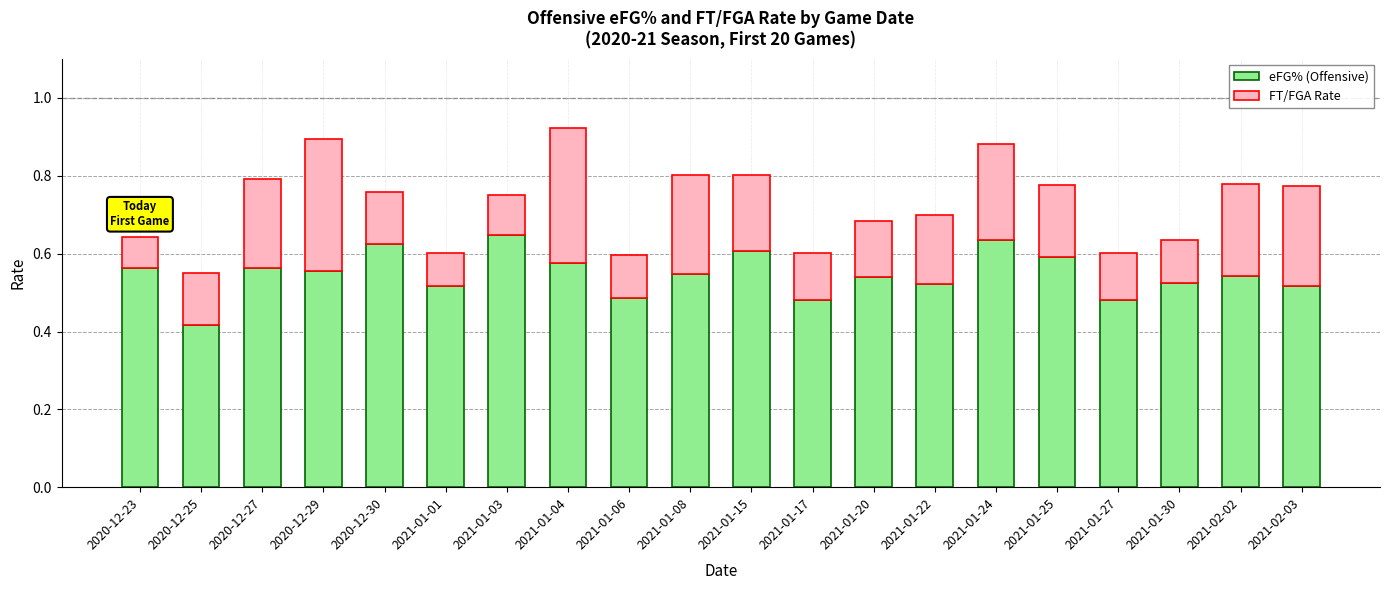

How many eFG% (Offensive) values are between 0 and 1?

20